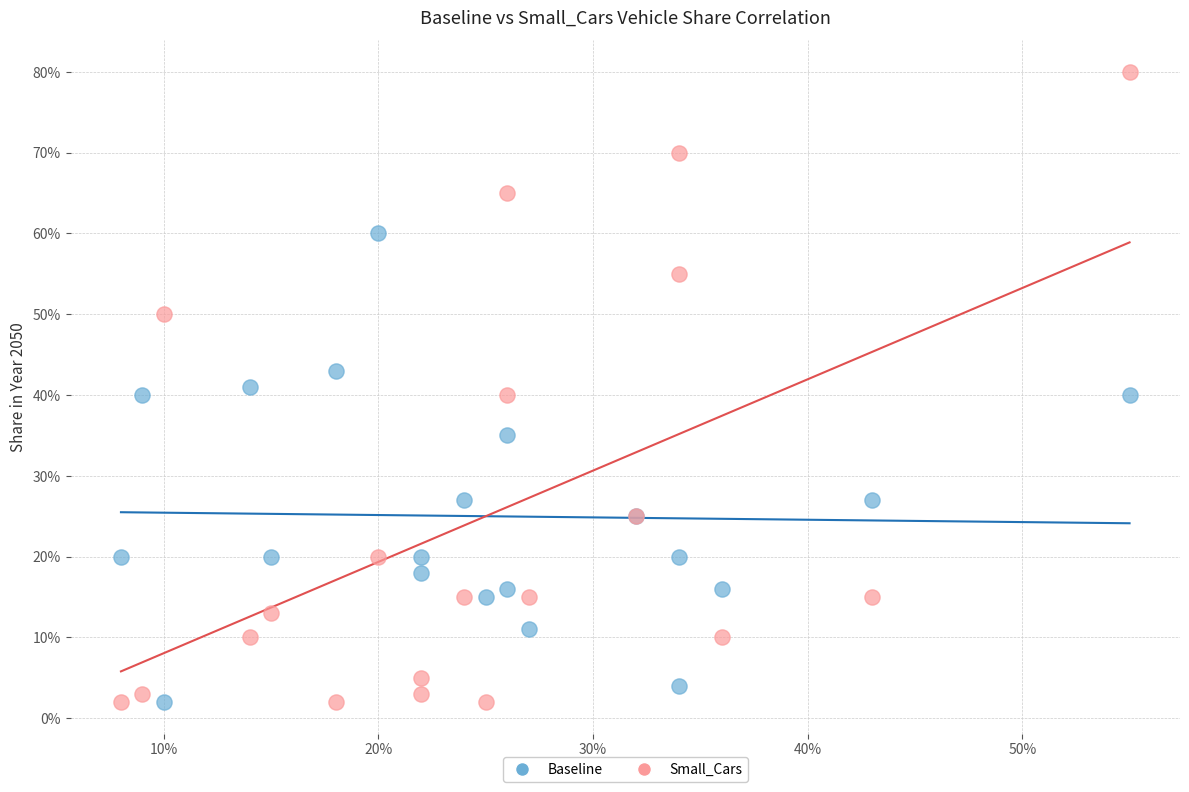

What are all the series names shown in the legend?

Baseline, Small_Cars